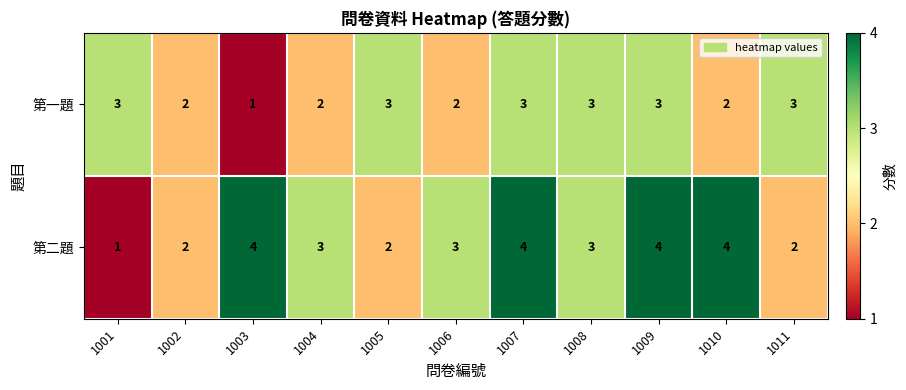

Reading left to right, extract all data points from this chart.

第一題: 3	2	1	2	3	2	3	3	3	2	3
第二題: 1	2	4	3	2	3	4	3	4	4	2